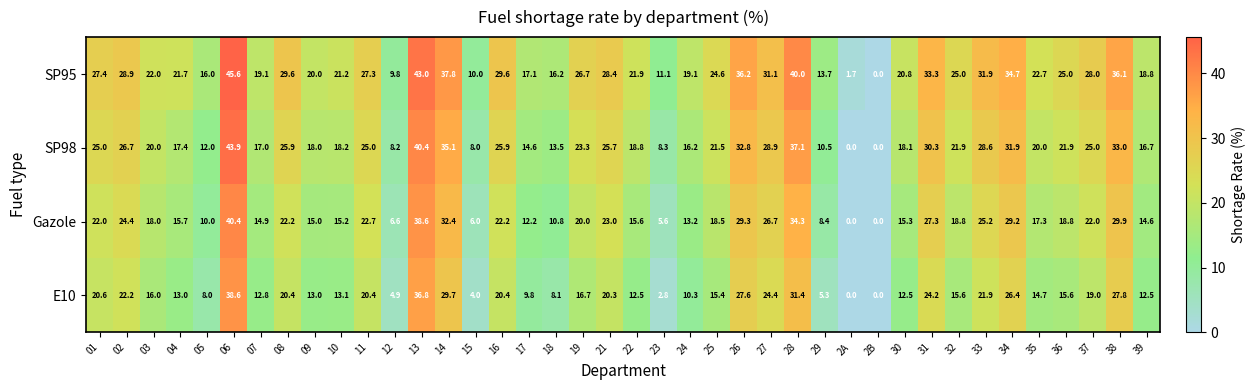

How many values in the Gazole series are below 18?

18